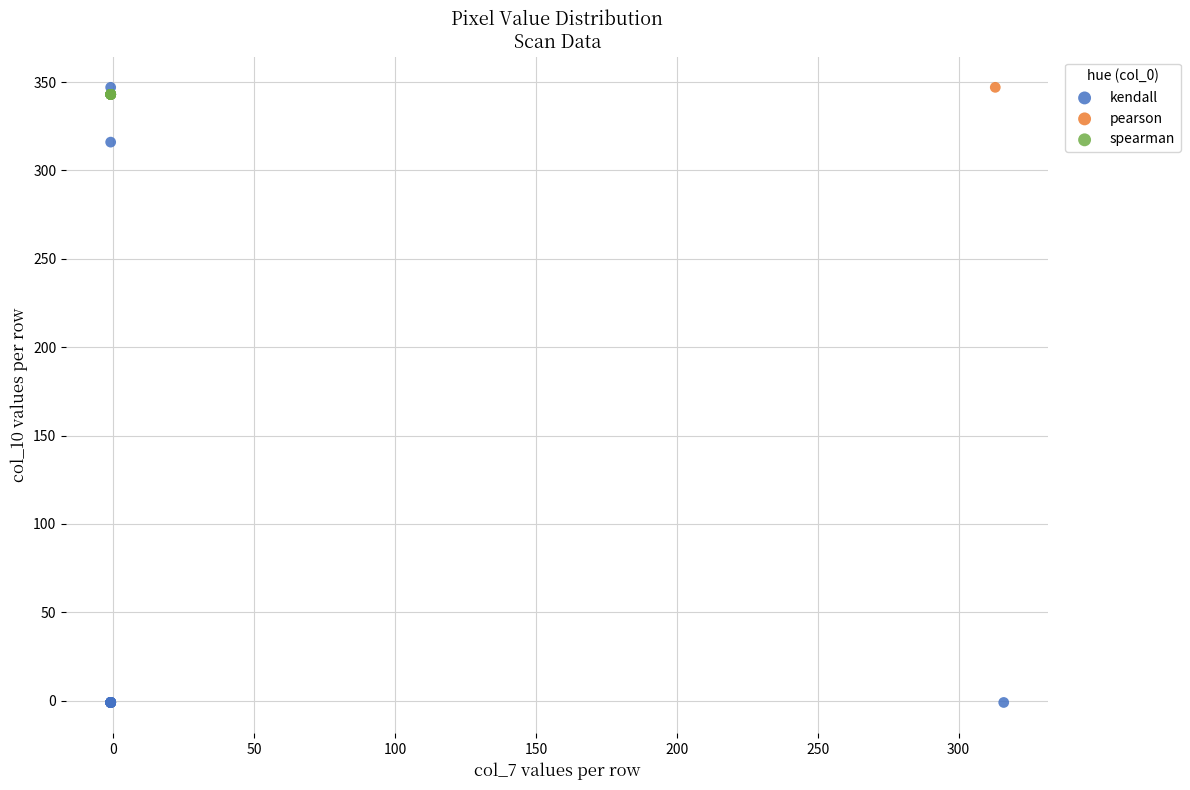

What are all the series names shown in the legend?

kendall, pearson, spearman